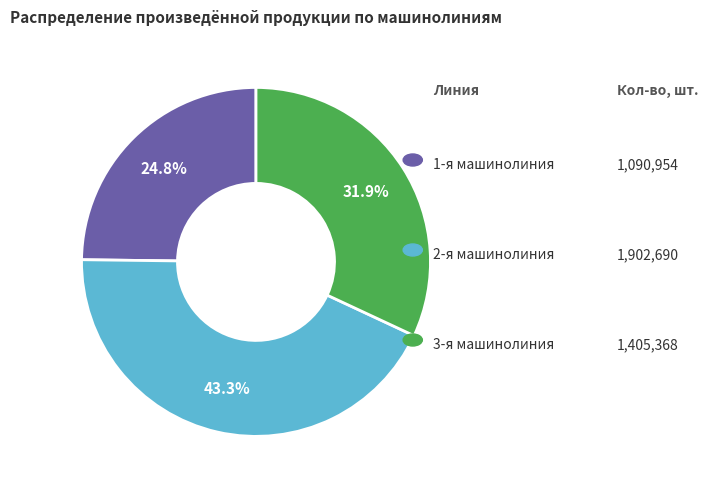

What is the smallest slice in the pie chart?

1-я машинолиния (I-82-500)